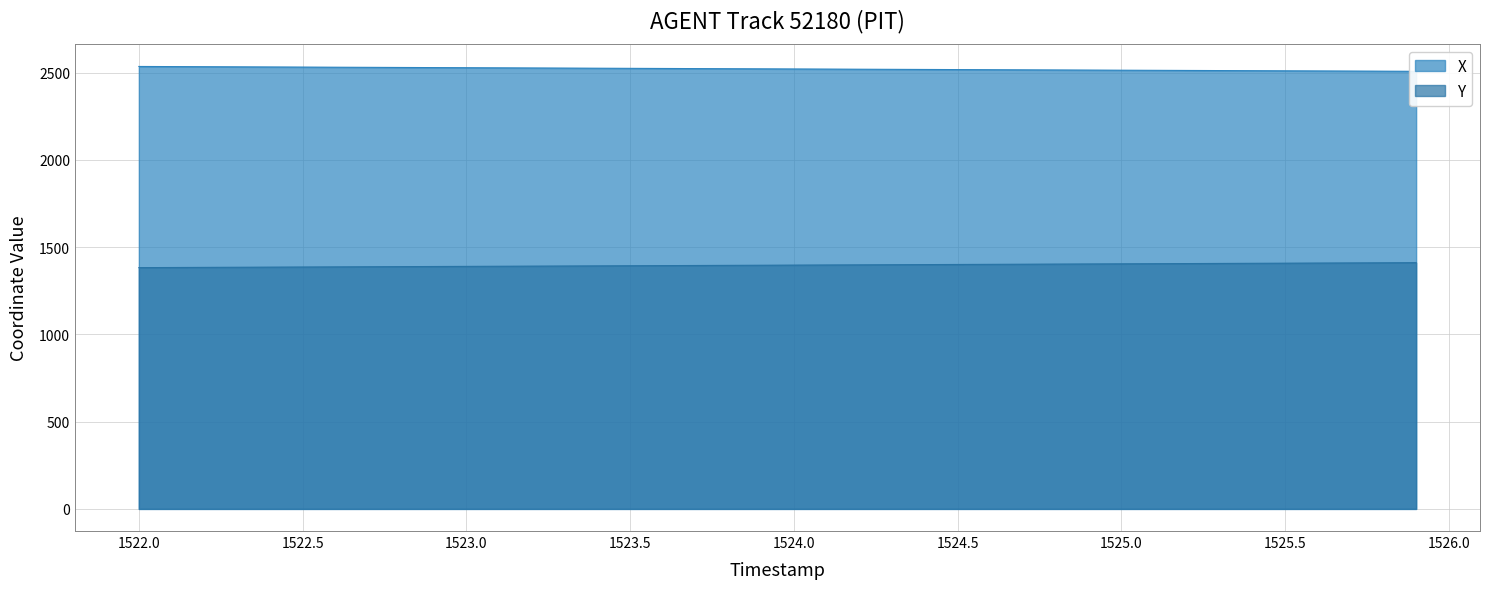

The value of Y at 1522.0 is 1382.6. True or false?

True